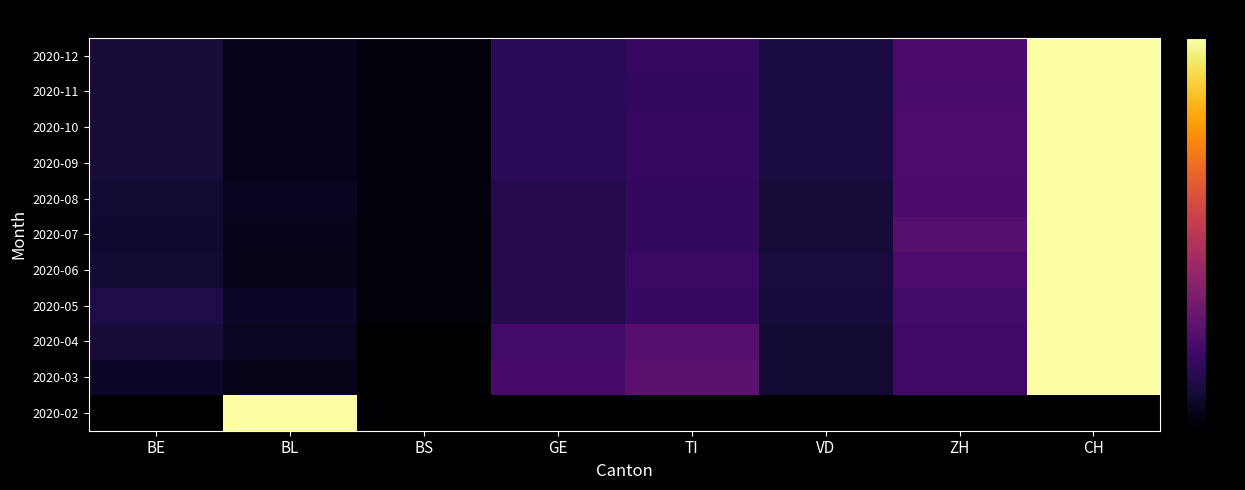

Reading left to right, extract all data points from this chart.

2020-02: BE=0.0	BL=1.0	BS=0.0	GE=0.0	TI=0.0	VD=0.0	ZH=0.0	CH=0.0
2020-03: BE=0.1	BL=0.0	BS=0.0	GE=0.2	TI=0.3	VD=0.1	ZH=0.2	CH=1.0
2020-04: BE=0.1	BL=0.1	BS=0.0	GE=0.2	TI=0.3	VD=0.1	ZH=0.2	CH=1.0
2020-05: BE=0.1	BL=0.1	BS=0.0	GE=0.1	TI=0.2	VD=0.1	ZH=0.2	CH=1.0
2020-06: BE=0.1	BL=0.0	BS=0.0	GE=0.1	TI=0.2	VD=0.1	ZH=0.2	CH=1.0
2020-07: BE=0.1	BL=0.1	BS=0.0	GE=0.1	TI=0.2	VD=0.1	ZH=0.2	CH=1.0
2020-08: BE=0.1	BL=0.1	BS=0.0	GE=0.1	TI=0.2	VD=0.1	ZH=0.2	CH=1.0
2020-09: BE=0.1	BL=0.1	BS=0.0	GE=0.1	TI=0.2	VD=0.1	ZH=0.2	CH=1.0
2020-10: BE=0.1	BL=0.1	BS=0.0	GE=0.1	TI=0.2	VD=0.1	ZH=0.2	CH=1.0
2020-11: BE=0.1	BL=0.1	BS=0.0	GE=0.1	TI=0.2	VD=0.1	ZH=0.2	CH=1.0
2020-12: BE=0.1	BL=0.1	BS=0.0	GE=0.1	TI=0.2	VD=0.1	ZH=0.2	CH=1.0